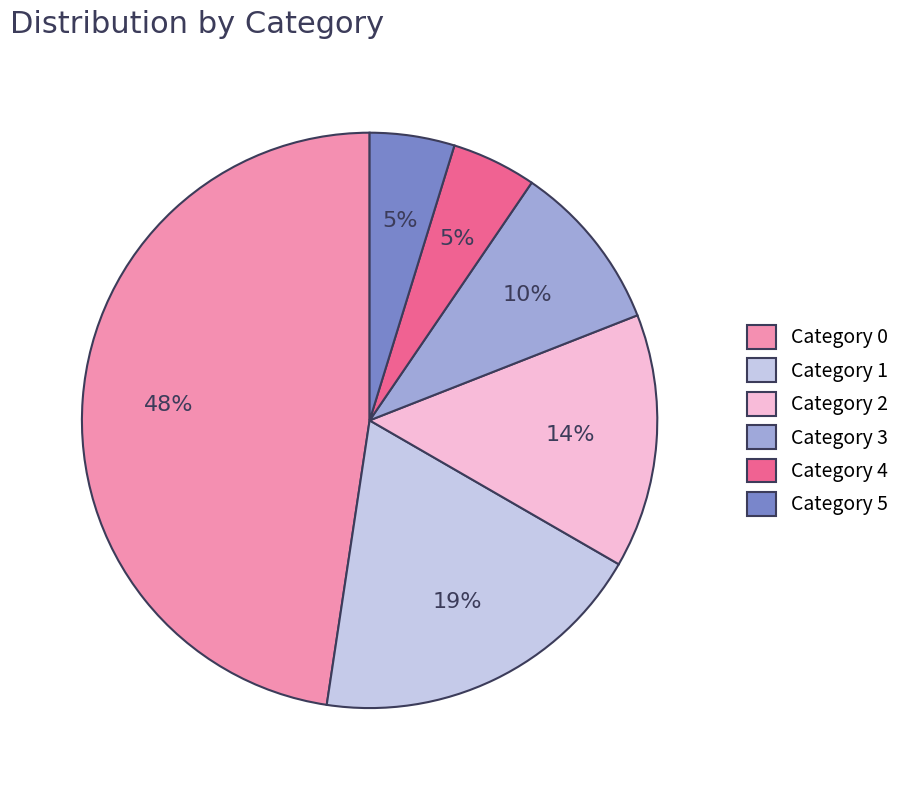

True or false: Category 1 accounts for 19% of the total.

True